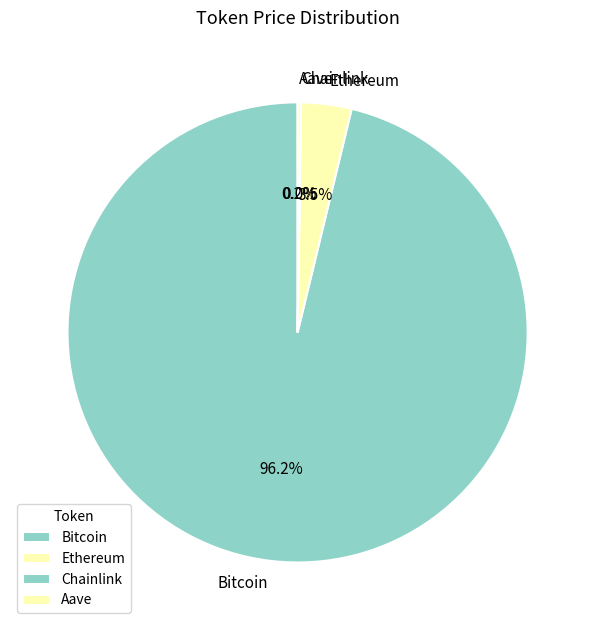

Which slice is the largest?

Bitcoin